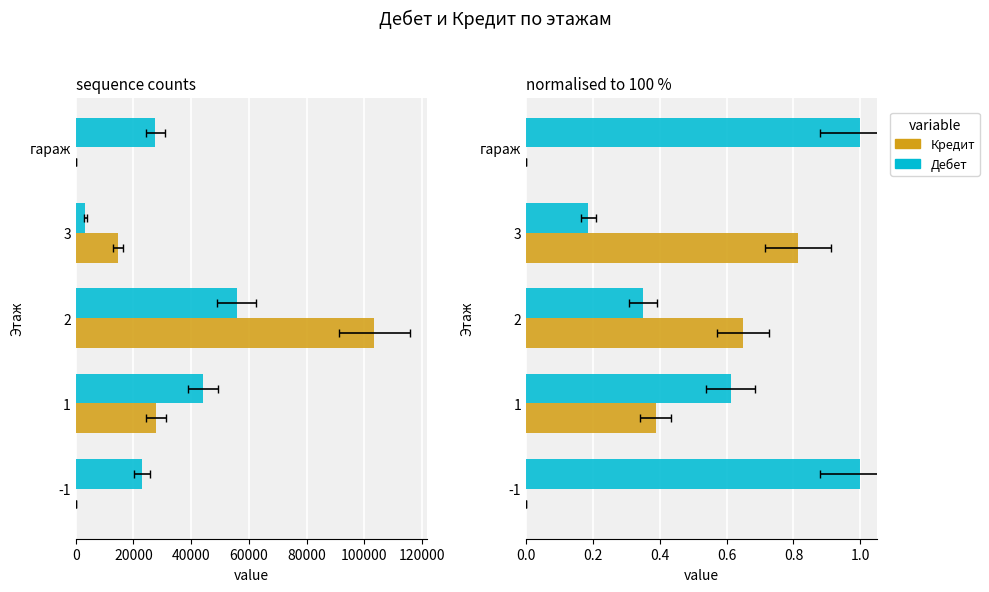

What is the average value of the Дебет series?

0.6